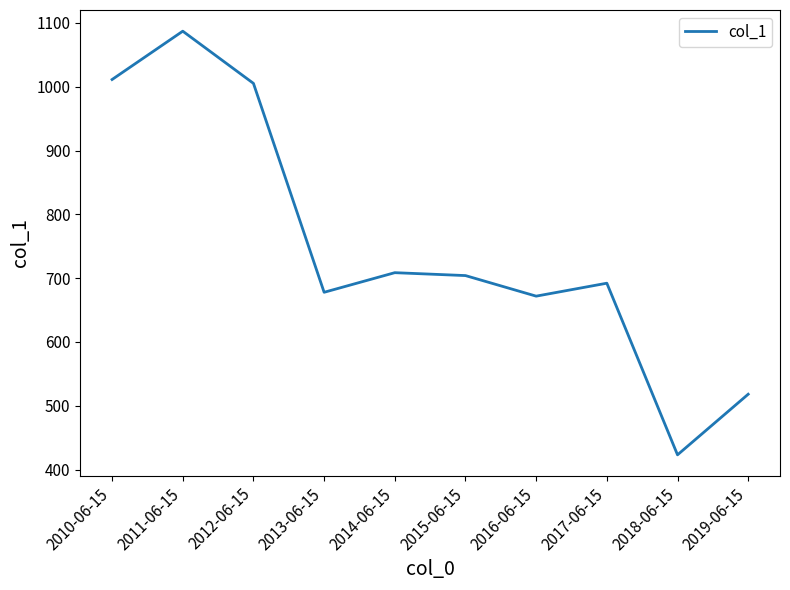

How many lines are shown in the chart?

1